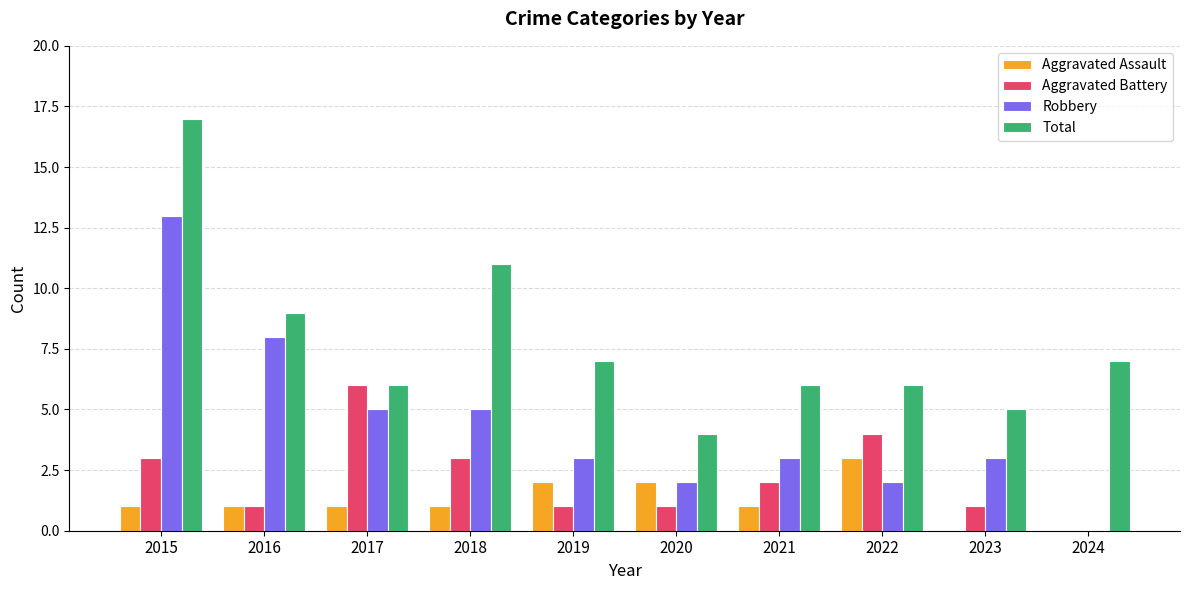

What are all the series names shown in the legend?

Aggravated Assault, Aggravated Battery, Robbery, Total